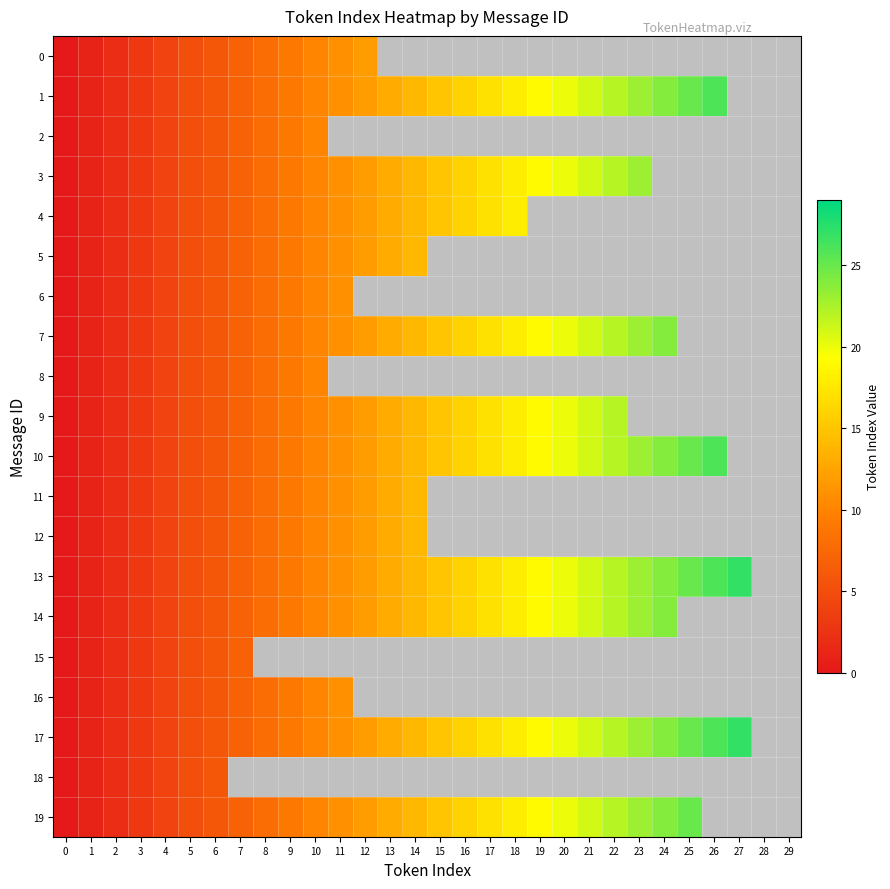

The 1 series shows 4.8 at 3. True or false?

False